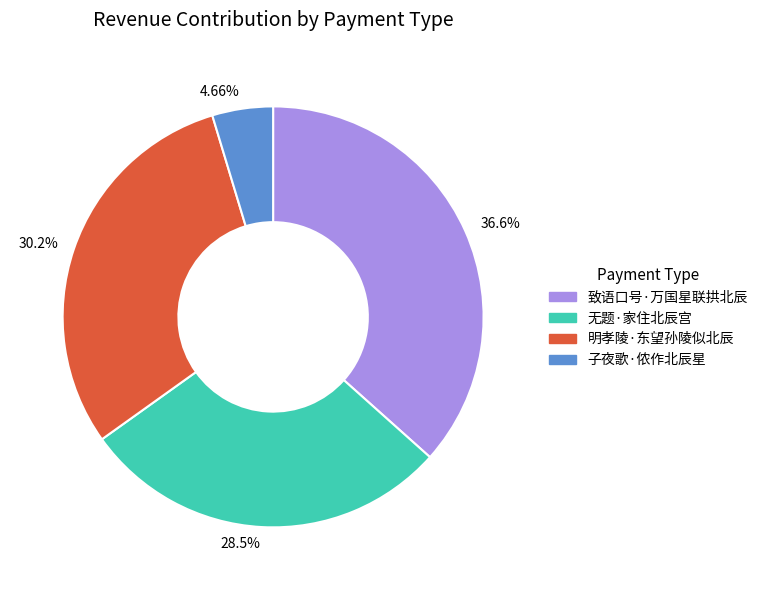

To the nearest percent, what portion does 子夜歌·侬作北辰星 represent?

5%